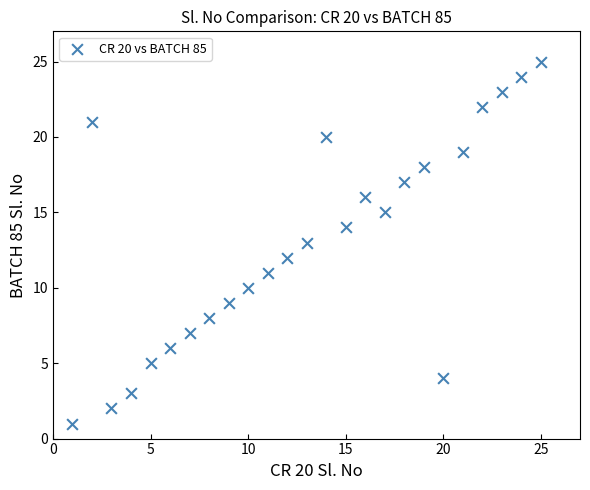

What is the range of Y values (max minus min)?

24